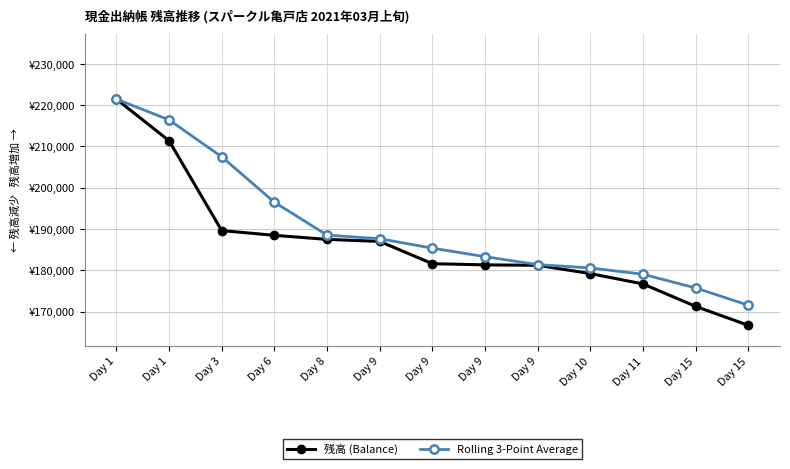

Is this an area chart (filled region under the line)?

No